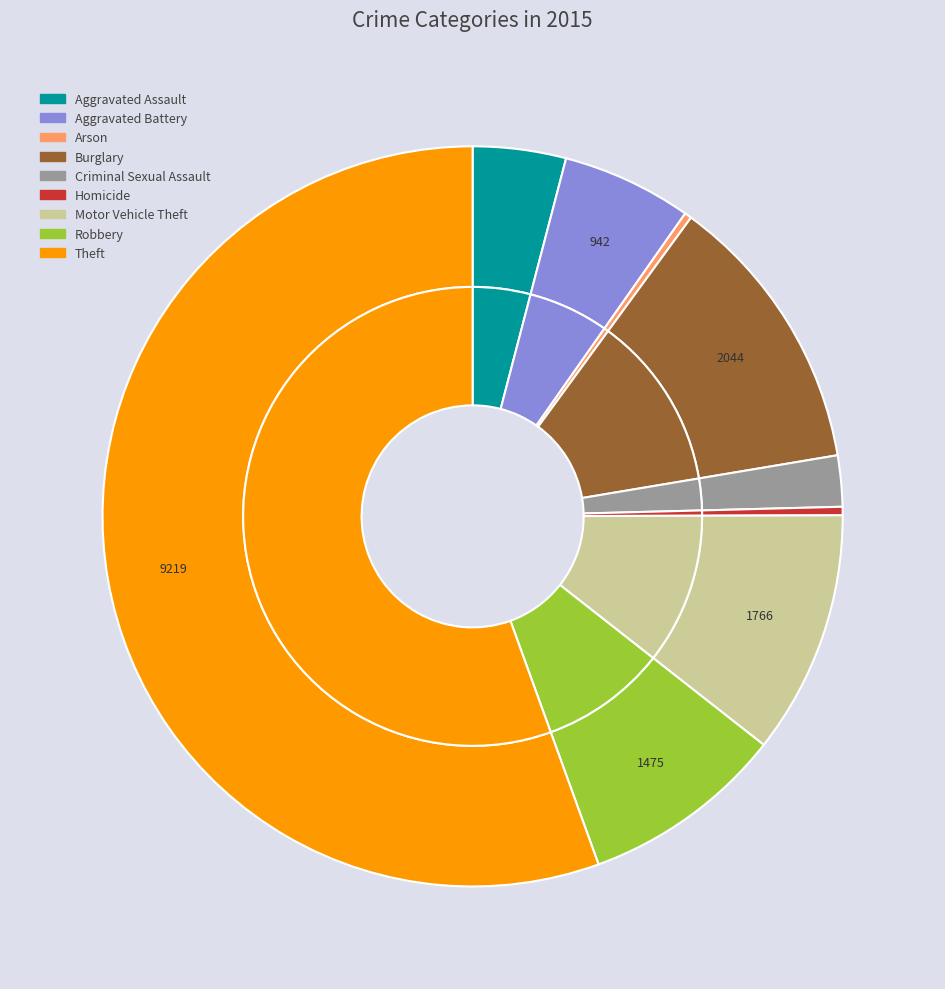

Which category accounts for the majority?

Theft